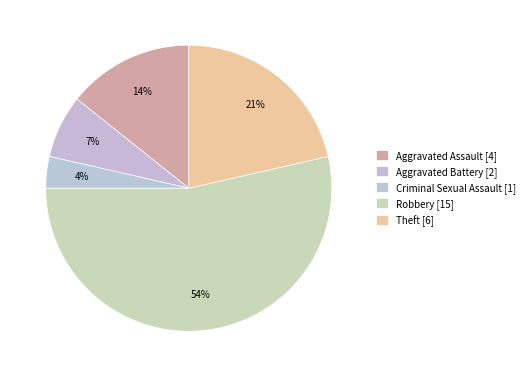

To the nearest percent, what portion does Theft represent?

21%